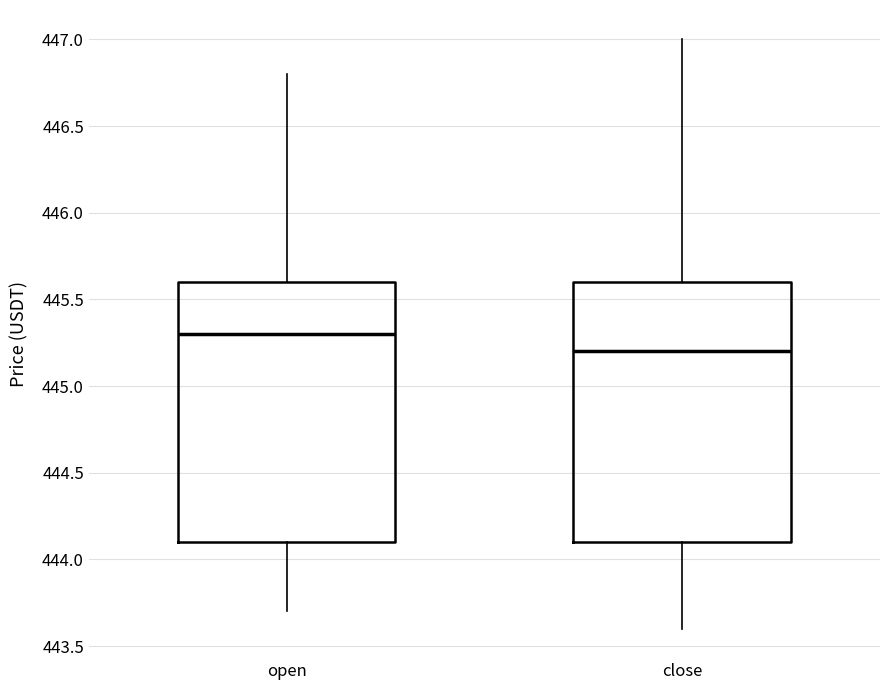

Which box has the lowest median line?

close